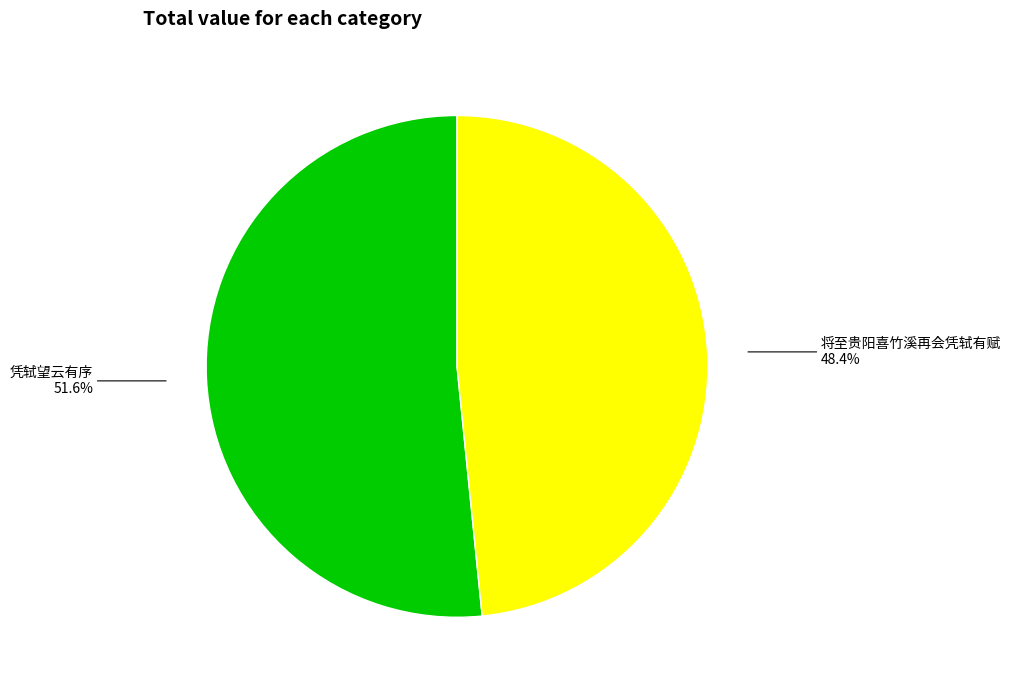

Is there a majority slice in this chart?

Yes